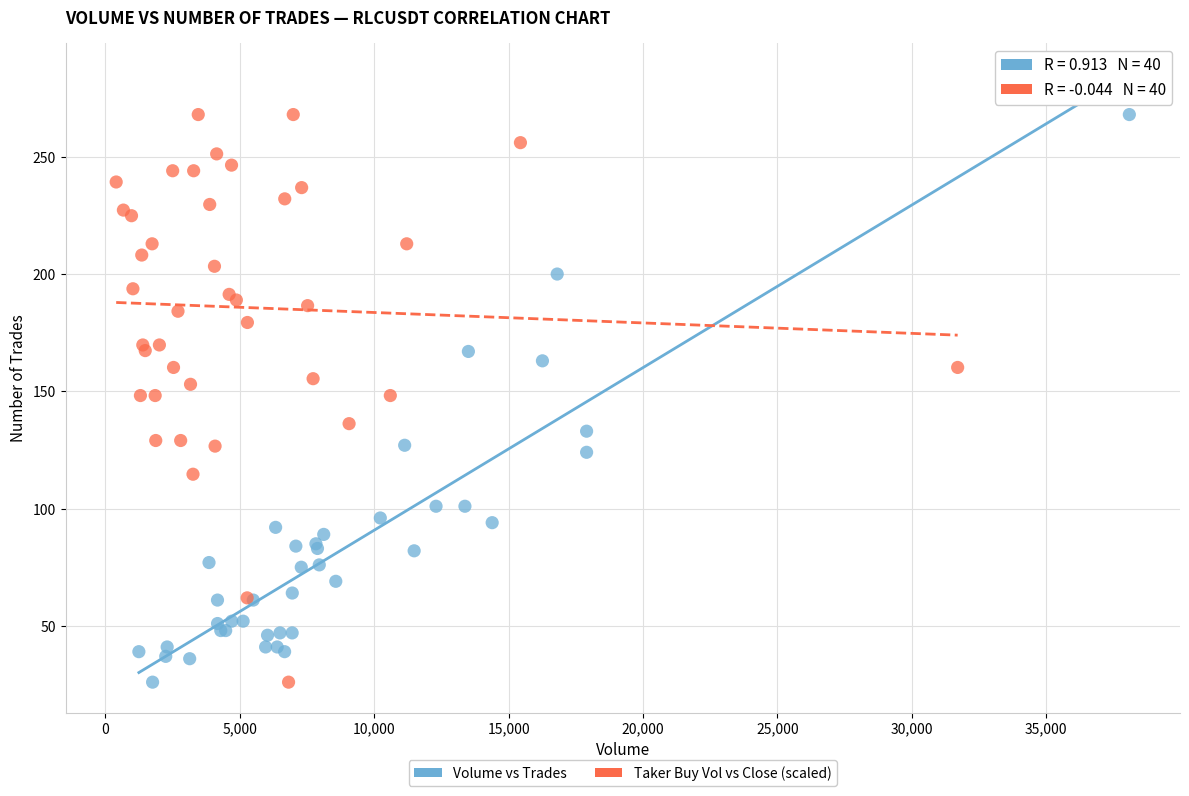

What are all the series names shown in the legend?

Volume vs Trades, Taker Buy Vol vs Close (scaled)